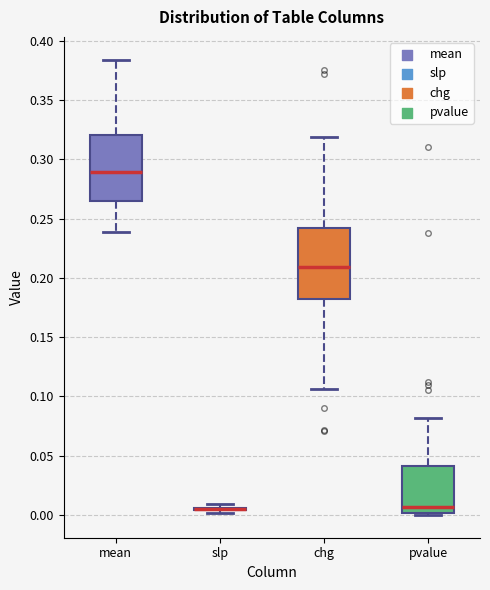

Reading left to right, transcribe this box plot: for each box, give where its median line is, the range the box spans, and where its two whiskers end, as read against the y-axis. The values are not printed on the chart, so give them approximately, as read against the axis.

mean: median 0.290, box 0.265 to 0.320, whiskers 0.240 to 0.385
slp: box collapsed to a line at 0.005, whiskers 0.000 to 0.010
chg: median 0.210, box 0.180 to 0.240, whiskers 0.105 to 0.320
pvalue: median 0.005, box 0.000 to 0.040, whiskers 0.000 (just below the box's lower edge) to 0.080